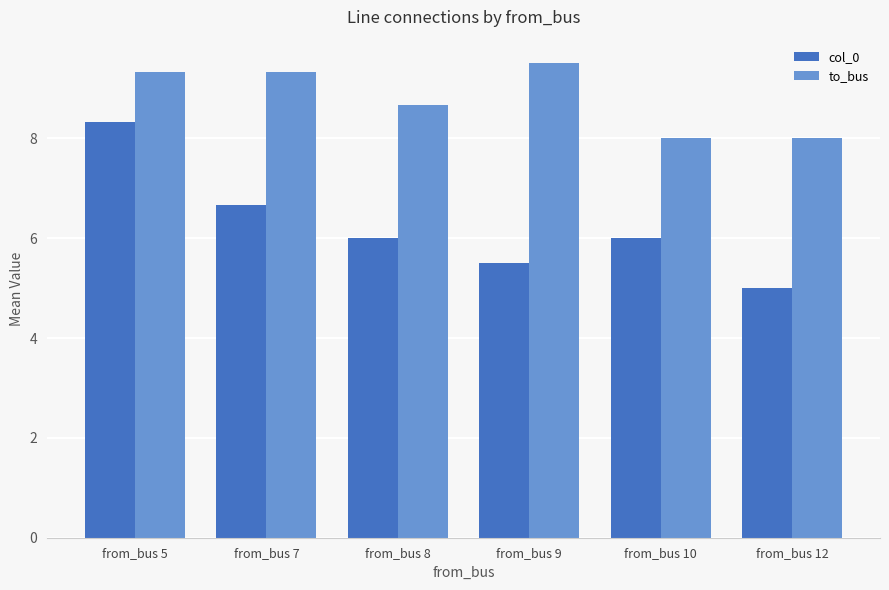

The value of col_0 at from_bus 8 is 3.5. True or false?

False